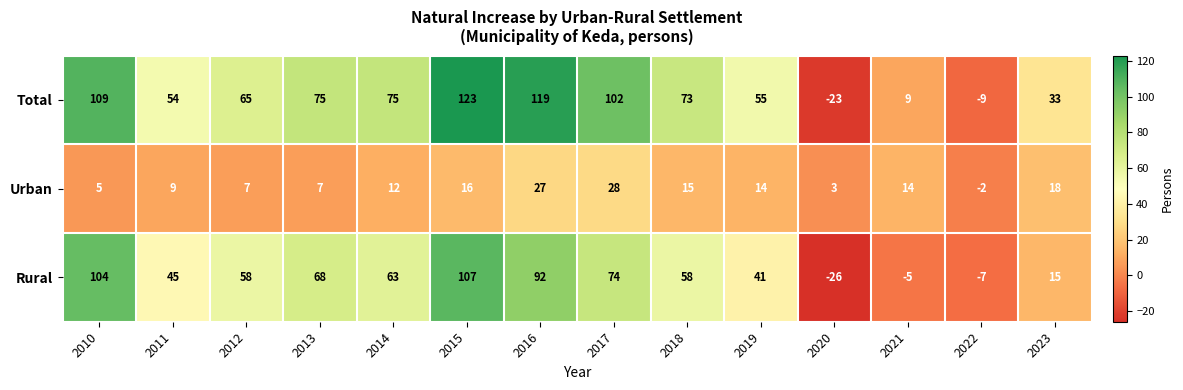

Which series has the largest total across all categories?

Total